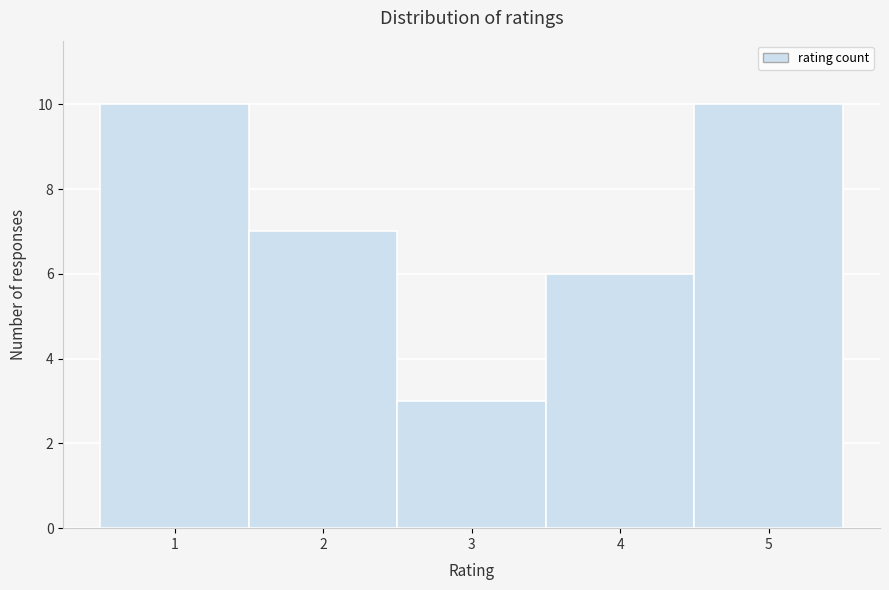

Reading left to right, list every bar in this chart as the range it spans on the x-axis followed by its height. The values are not printed on the chart, so give them approximately, as read against the axis.

0.5 to 1.5: 10
1.5 to 2.5: 7
2.5 to 3.5: 3
3.5 to 4.5: 6
4.5 to 5.5: 10